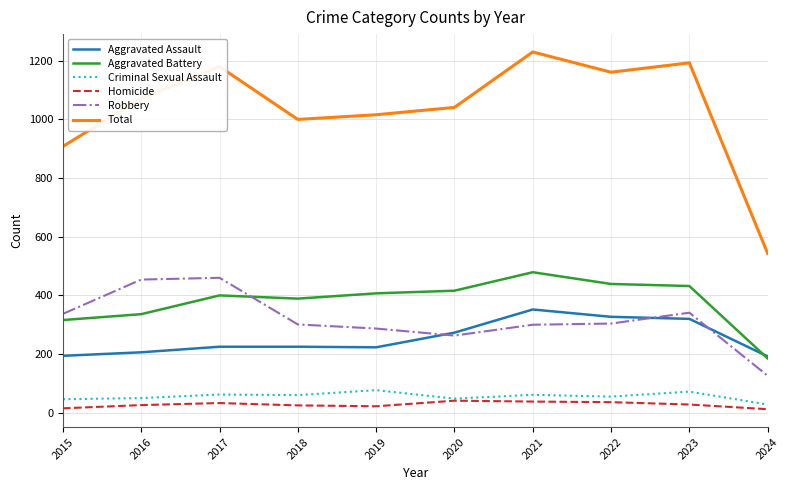

At which label does Aggravated Battery reach its minimum?

2024